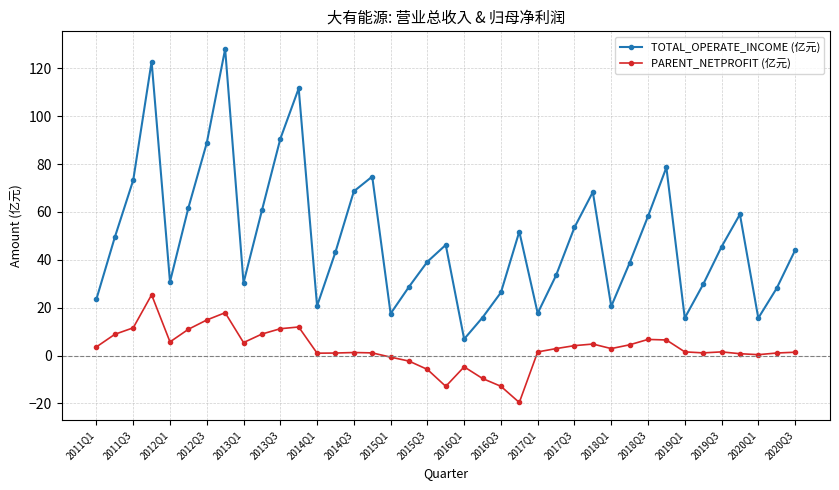

What is the value of the PARENT_NETPROFIT (亿元) point at the 28th from the left?

4.8